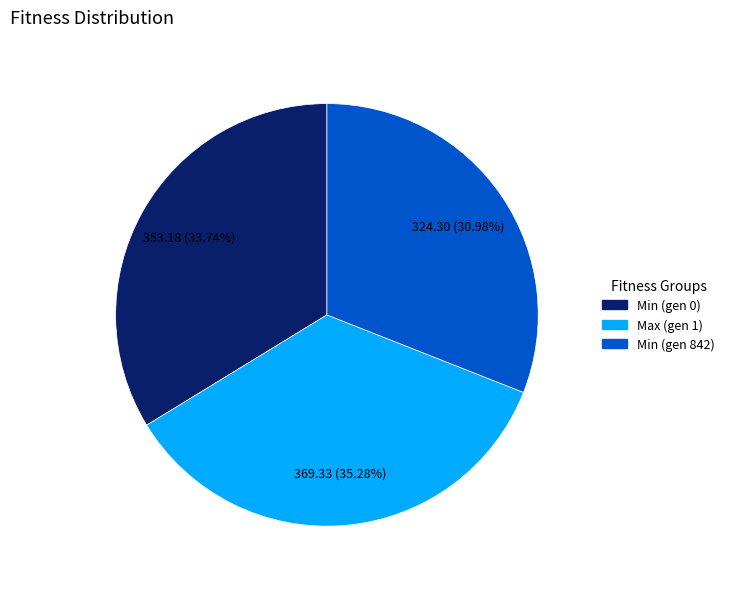

To the nearest percent, what portion does Min (gen 842) represent?

31%